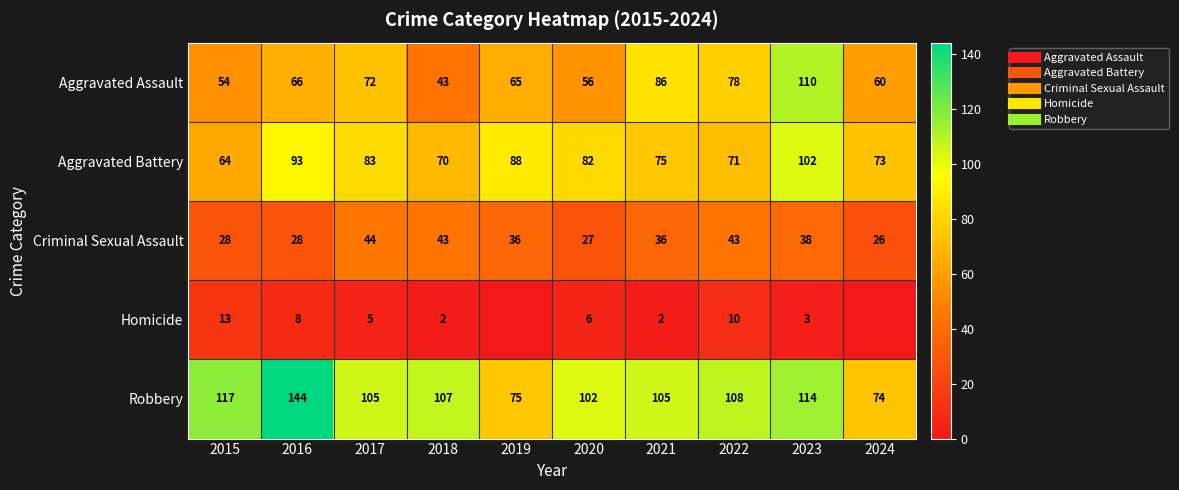

At how many categories does at least one series exceed 112?

3